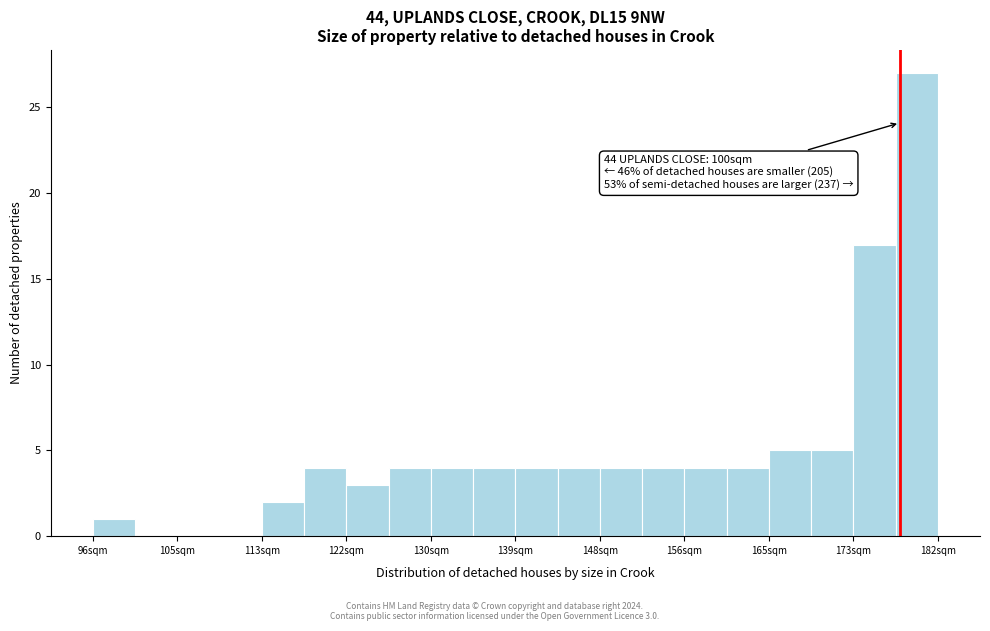

Which range on the x-axis has the tallest bar?

178 to 182